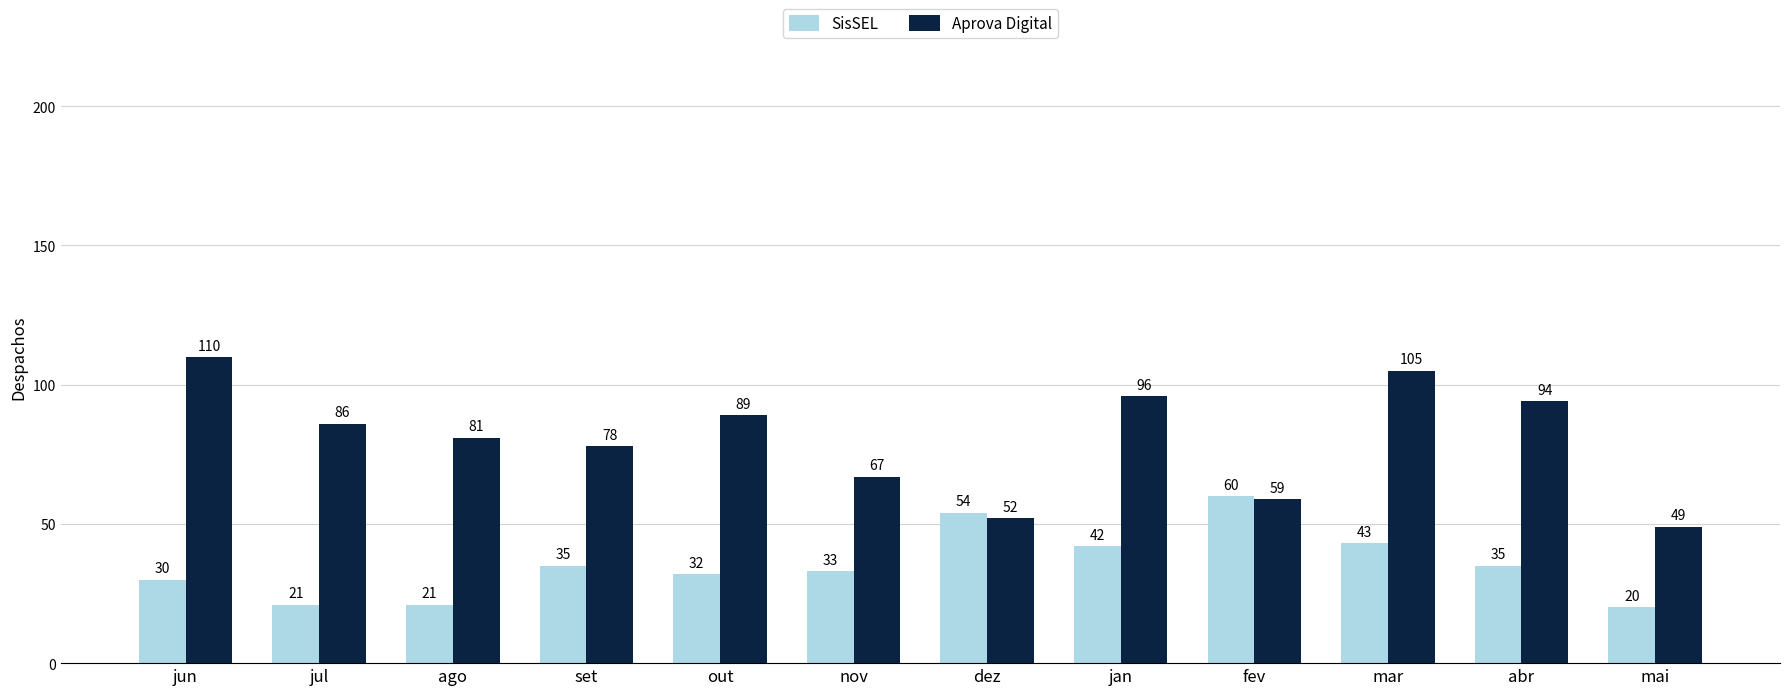

At which label is SisSEL closest to 40?

jan